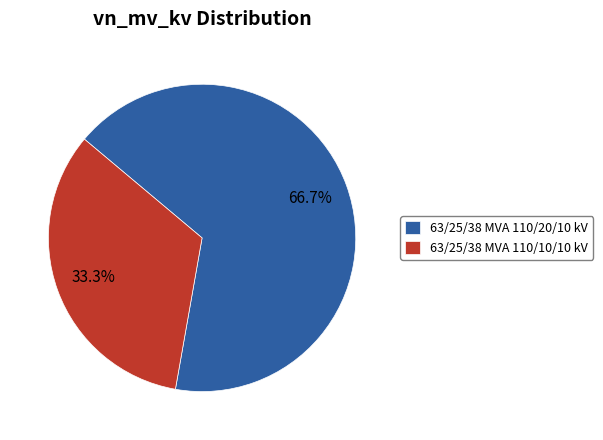

Which category has the smallest portion of the pie?

63/25/38 MVA 110/10/10 kV